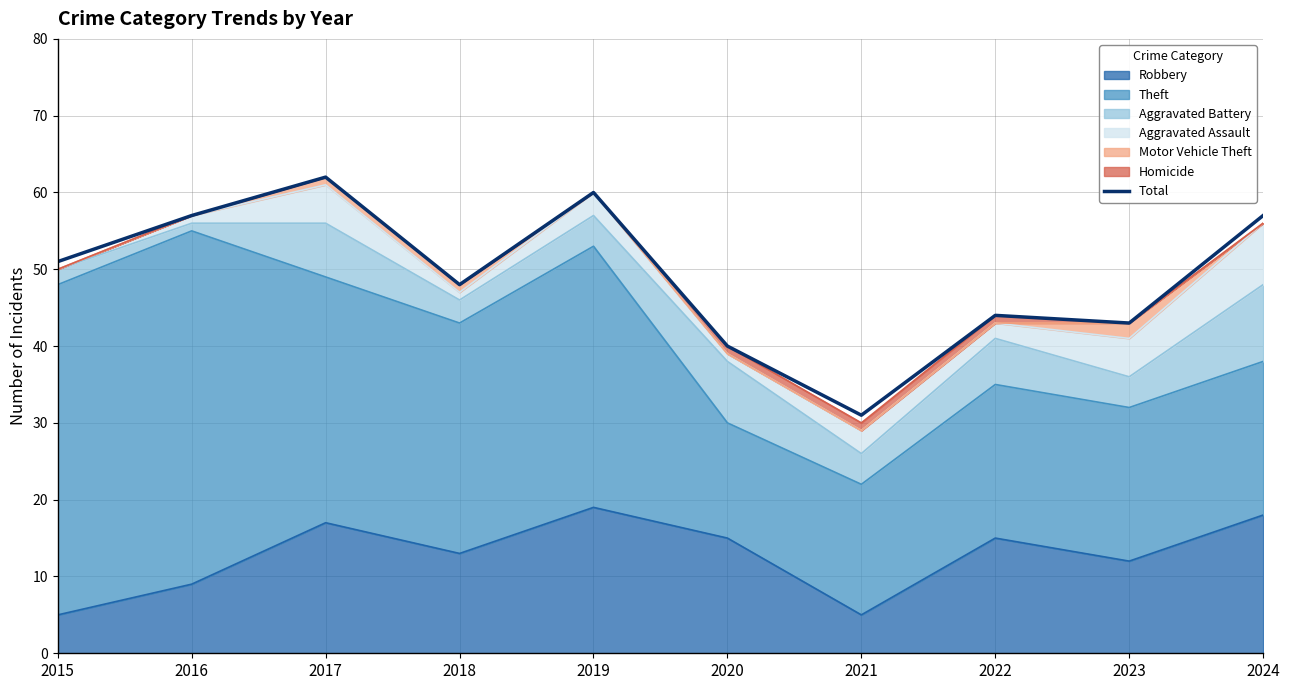

Does the chart have visible grid lines?

Yes